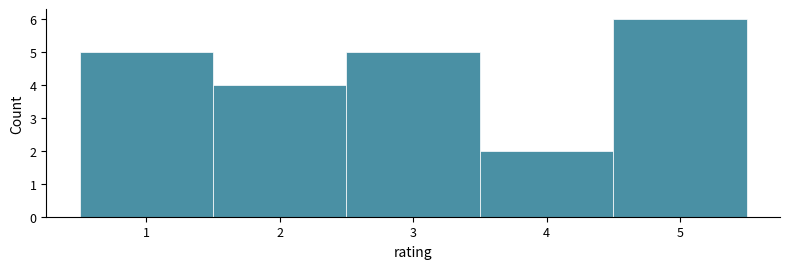

Which range on the x-axis has the tallest bar?

4.5 to 5.5